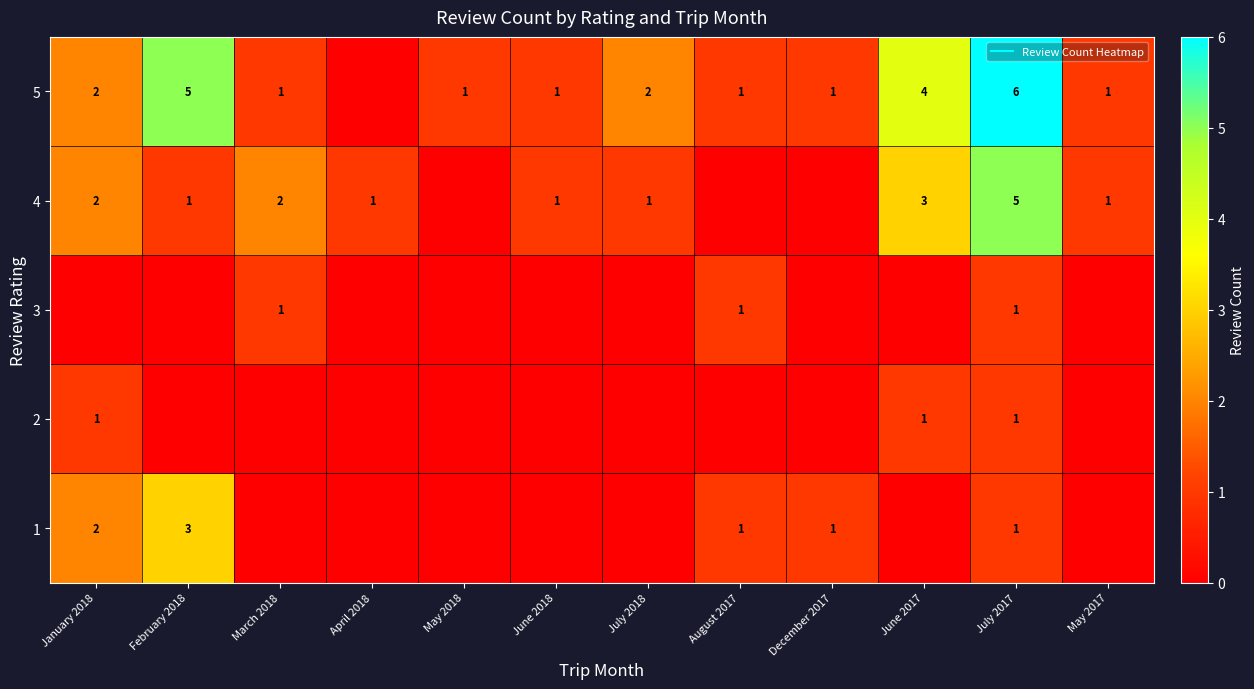

At which label is 5 closest to 3?

January 2018